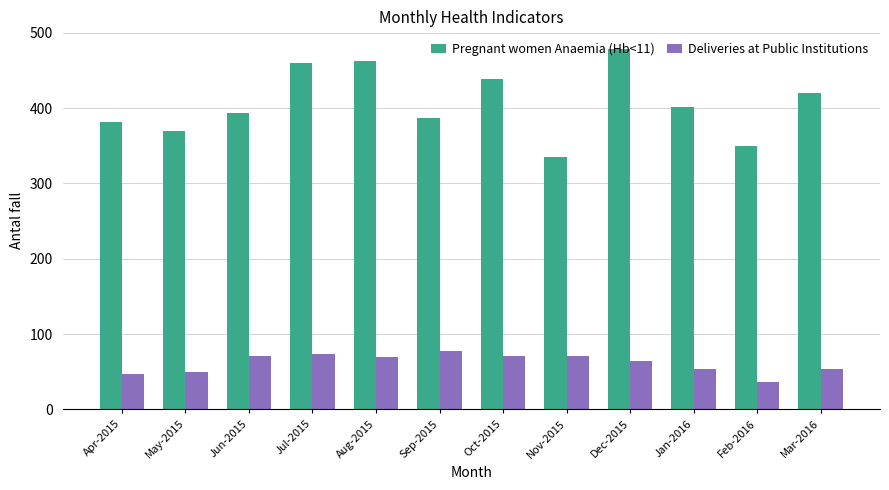

What are all the series names shown in the legend?

Pregnant women Anaemia (Hb<11), Deliveries at Public Institutions